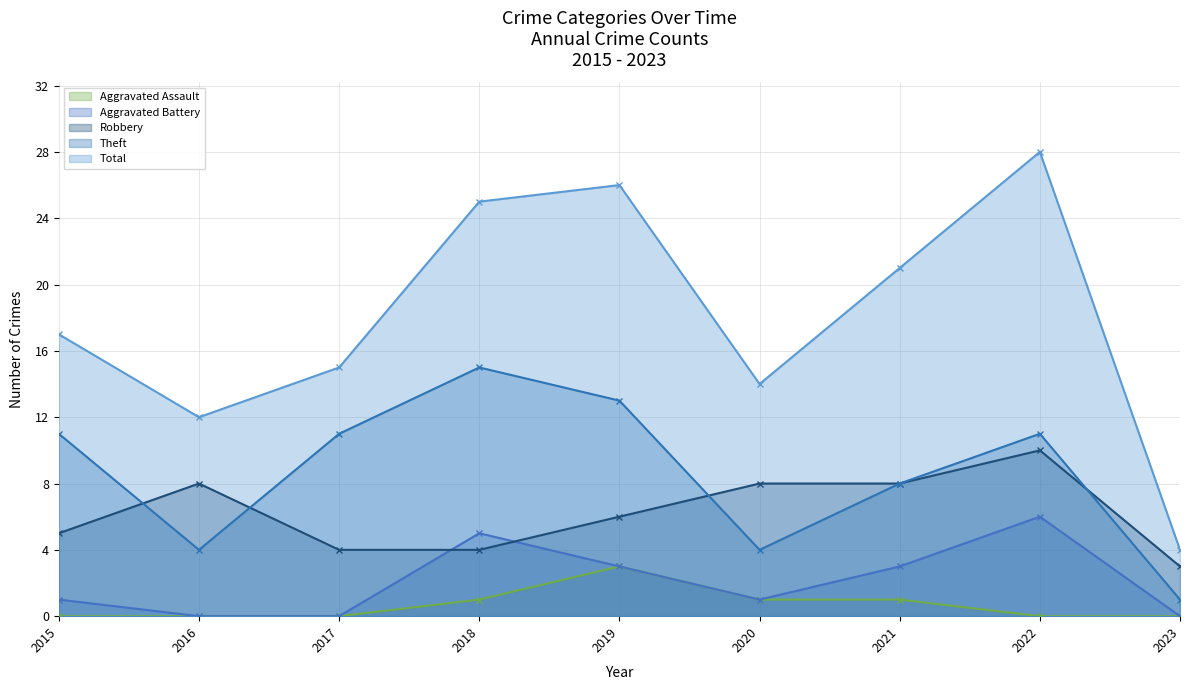

How many series are shown in this chart?

5